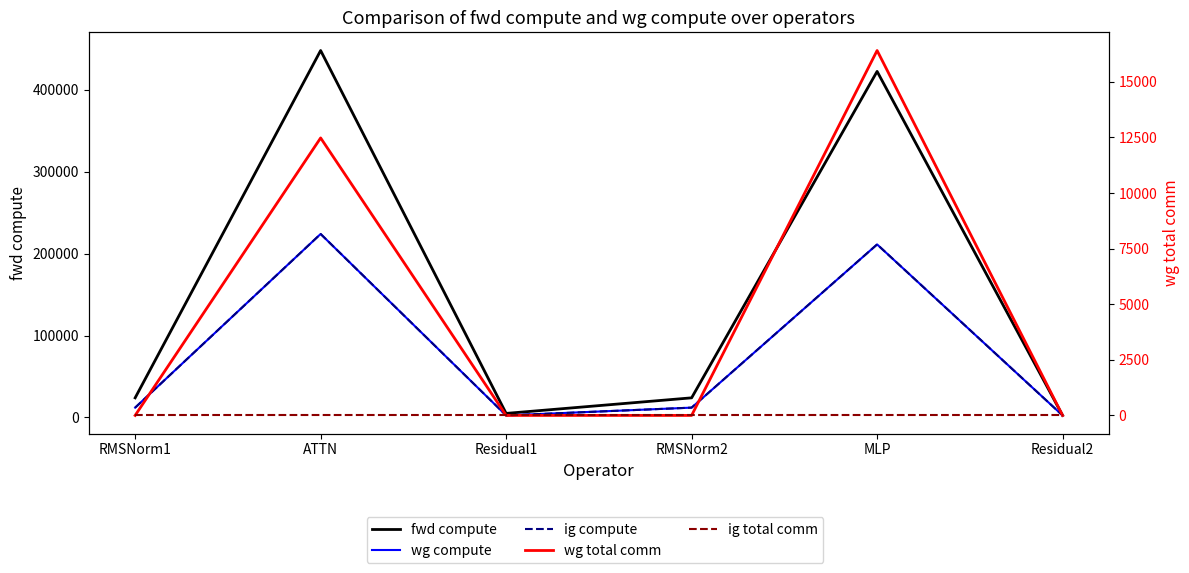

True or false: ig total comm and wg total comm intersect in this chart.

False